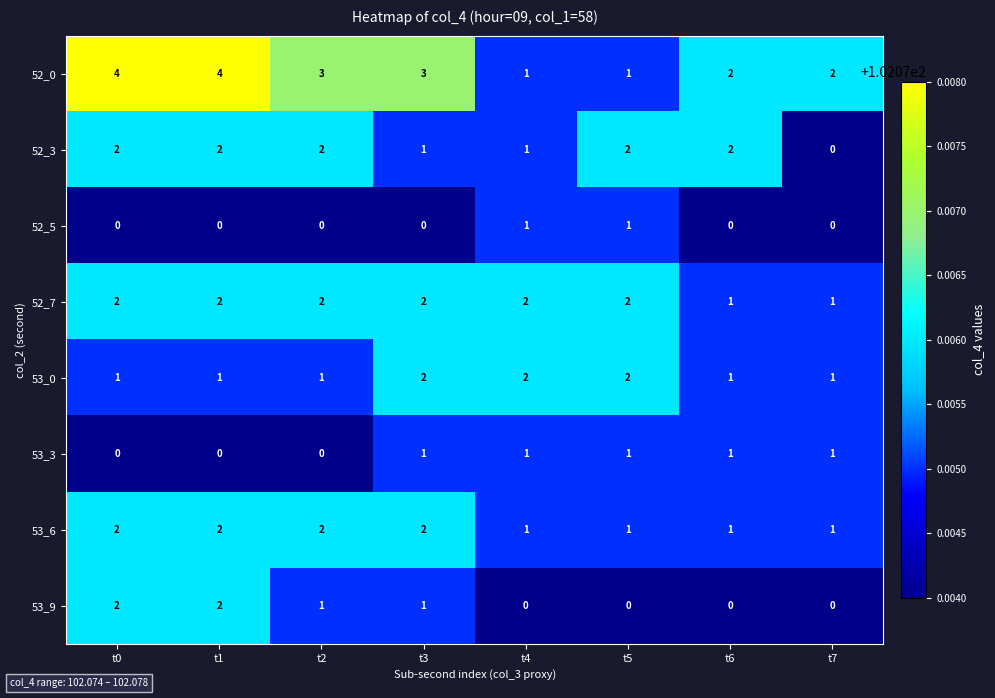

What is the sum of all 53_0 values?

11